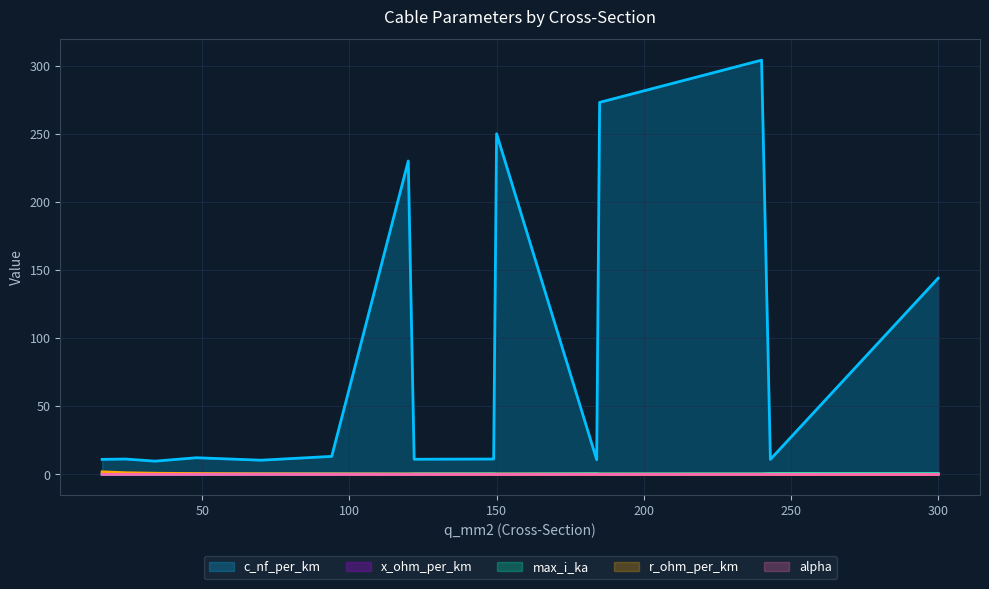

How many intersections are there between r_ohm_per_km and x_ohm_per_km?

5